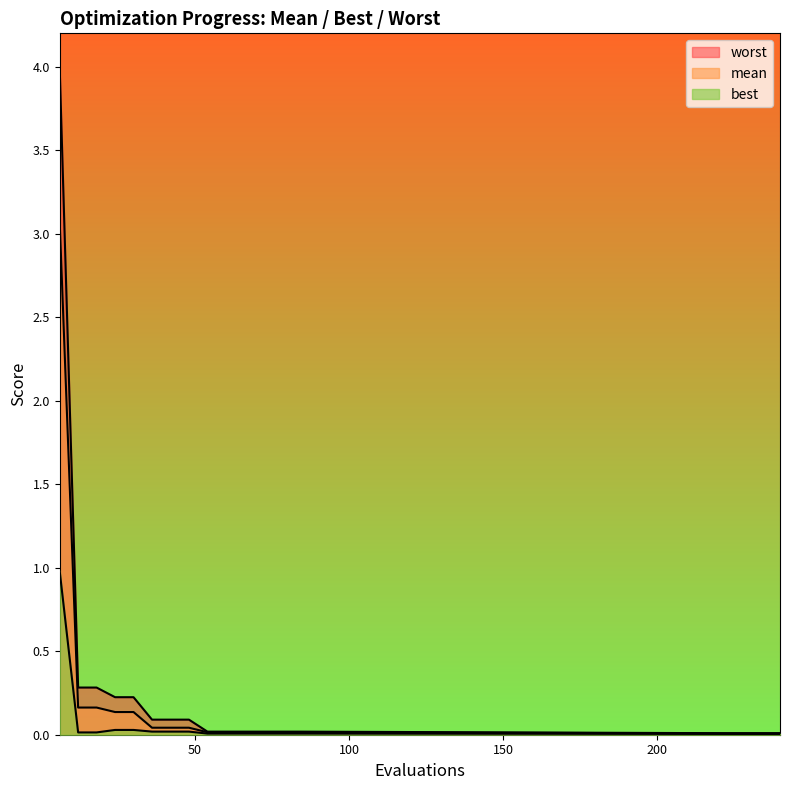

What is the sum of all worst values?

5.4